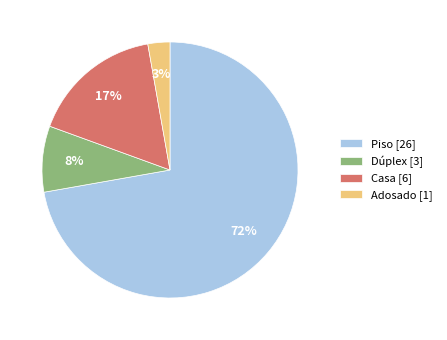

Is it true that Piso [26] is 72% of the pie?

True